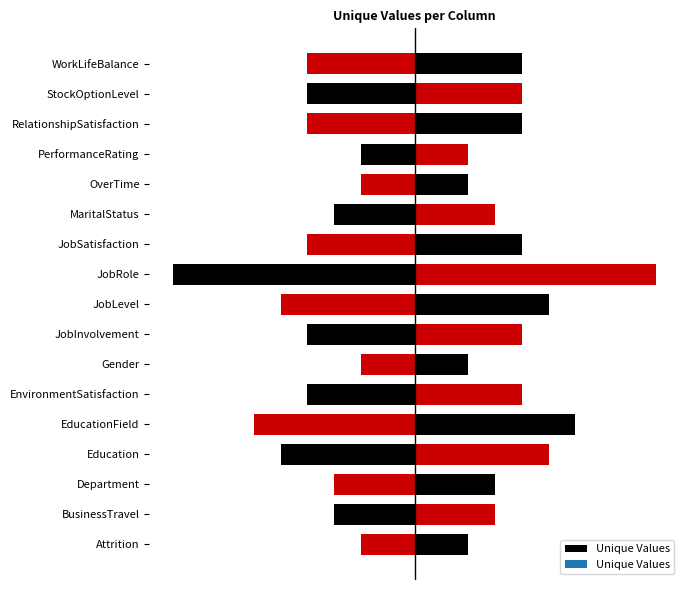

What is the change in value from Department to JobInvolvement?

+1